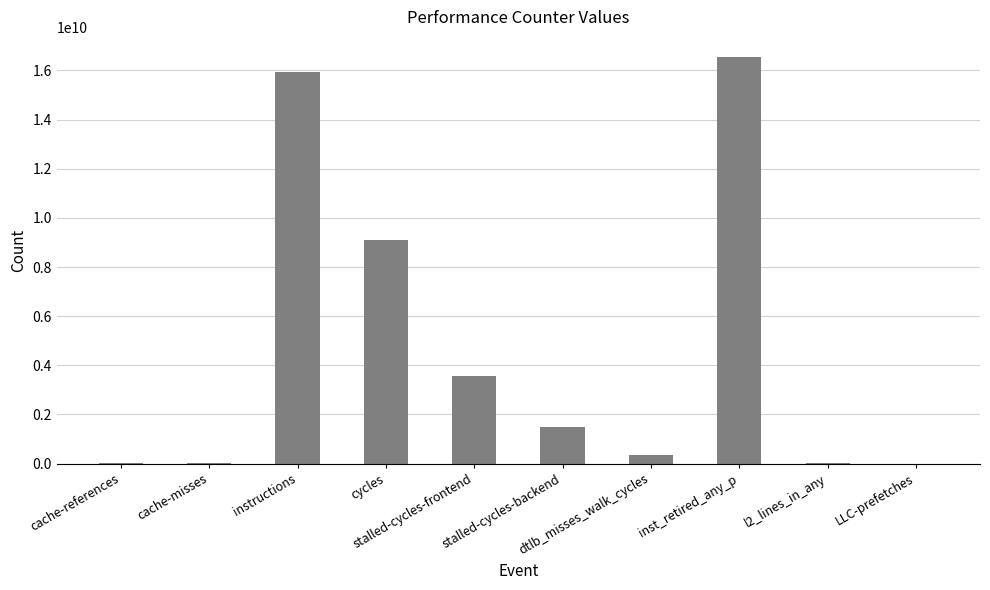

Which category has the highest value across all series?

inst_retired_any_p